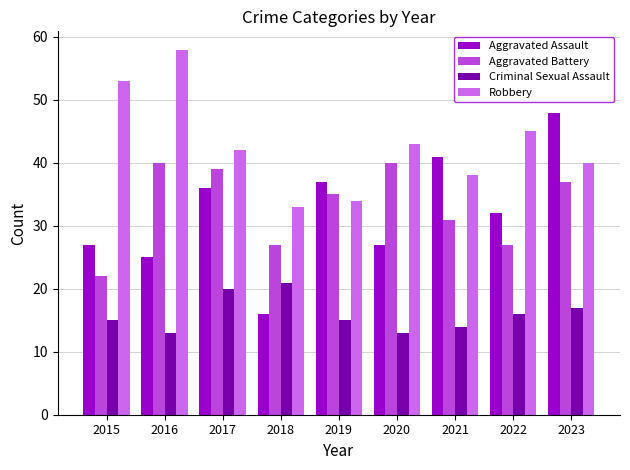

Read the Aggravated Assault value at 2020, to the nearest 10.

30